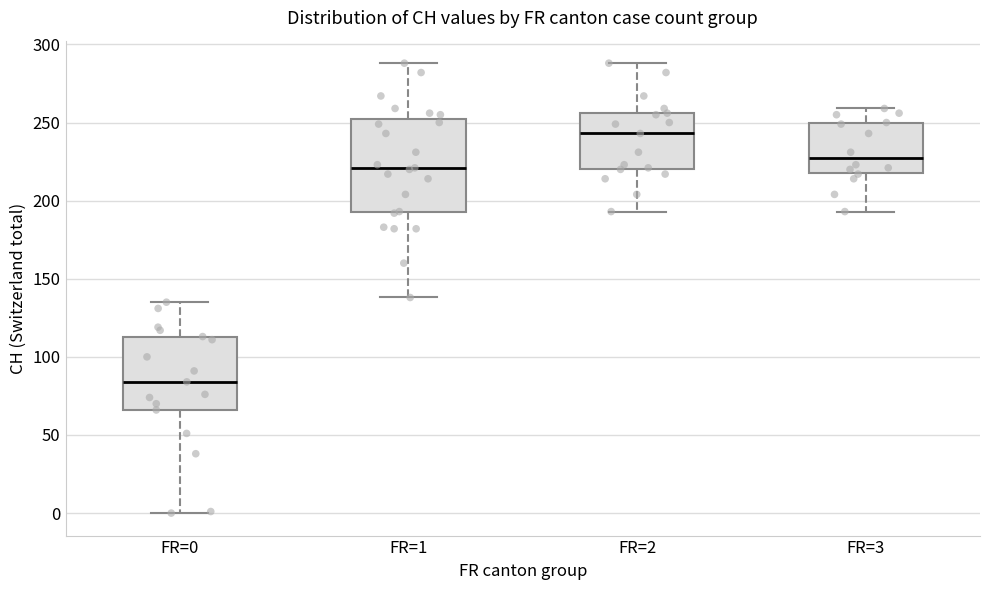

Which box is the tallest, from its lower edge to its upper edge?

FR=1